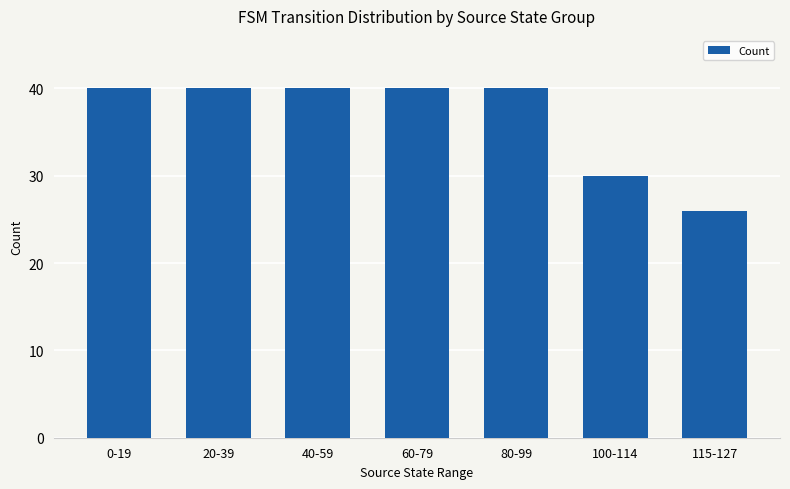

How many categories are shown in the chart?

7